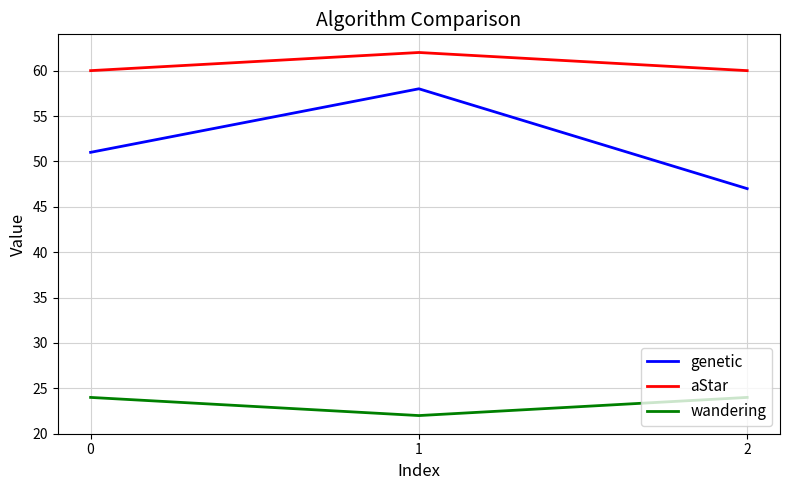

At how many categories does at least one series exceed 50?

3